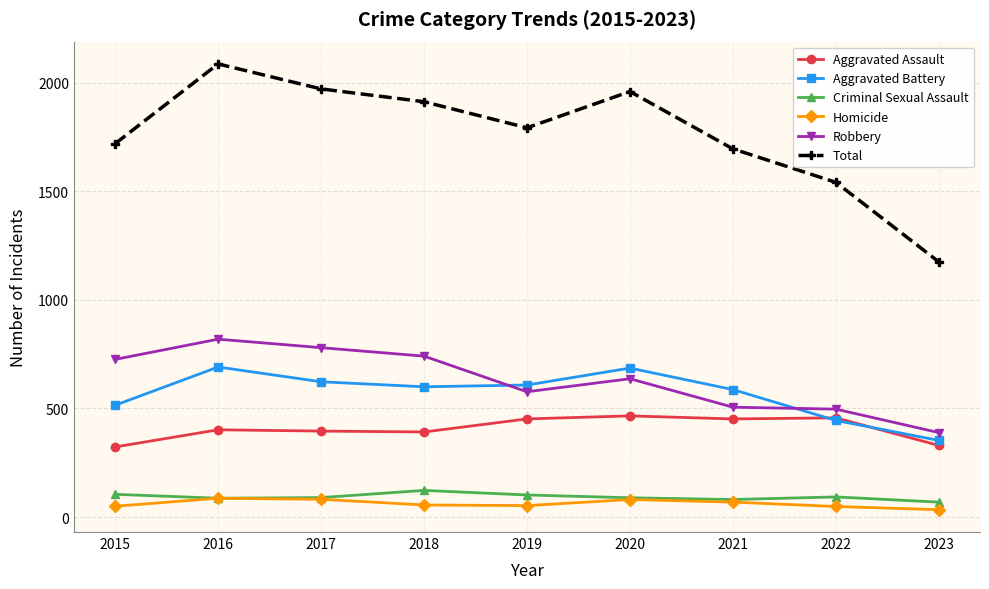

Where is the first local maximum for Aggravated Battery?

2016